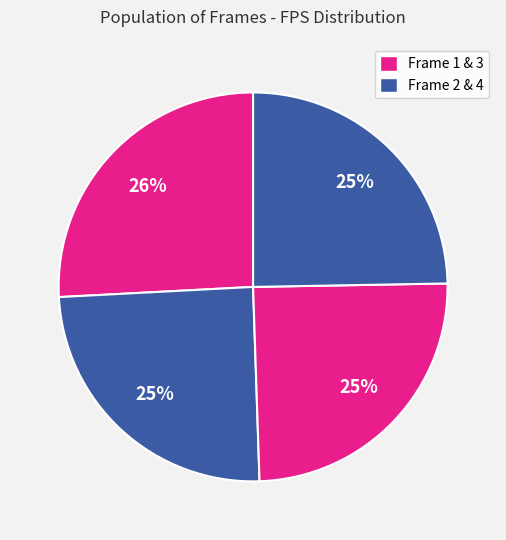

How many slices are in this pie chart?

4